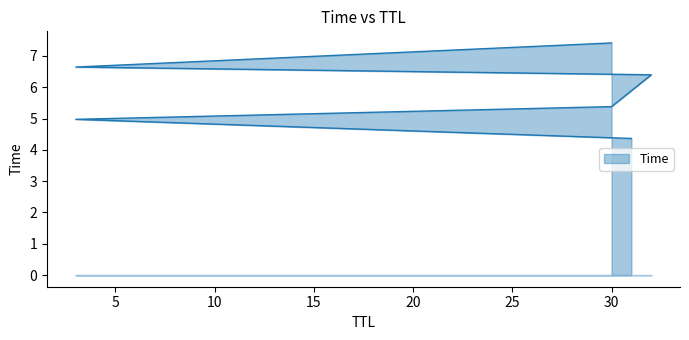

What value does the data have at 30?

5.4